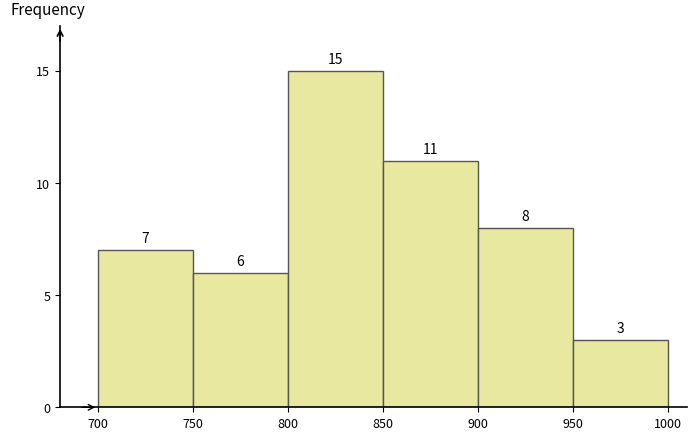

Over which range of the x-axis is the bar tallest?

800 to 850